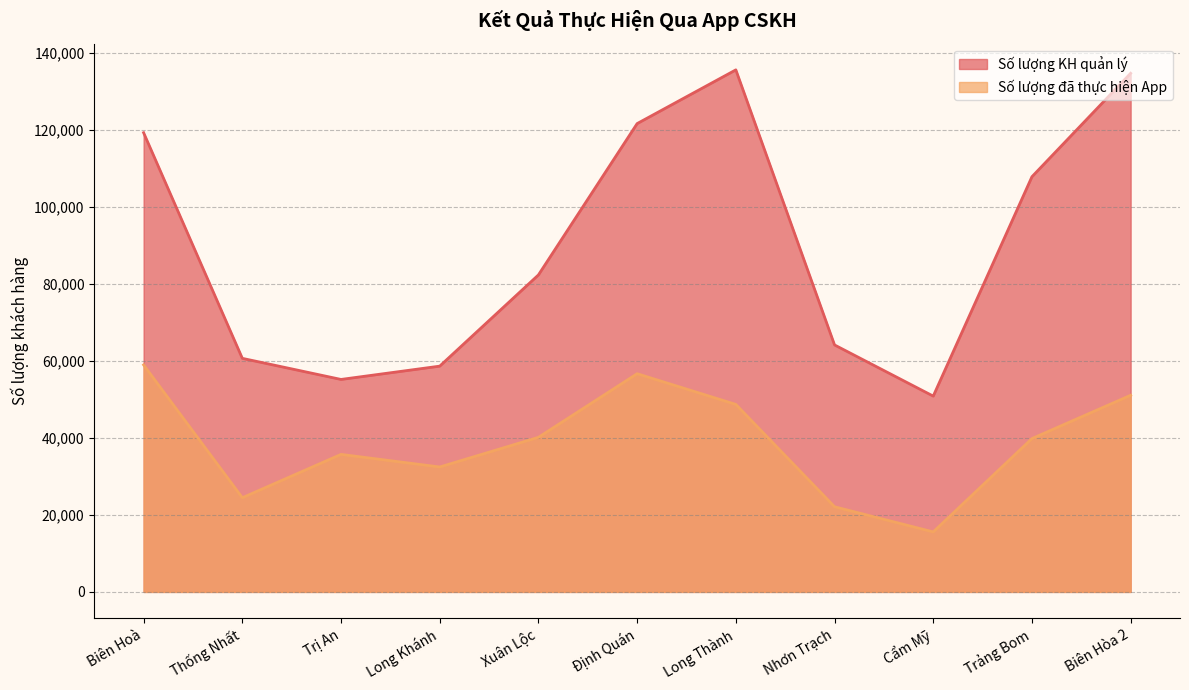

True or false: Số lượng KH quản lý and Số lượng đã thực hiện App cross at least once.

False